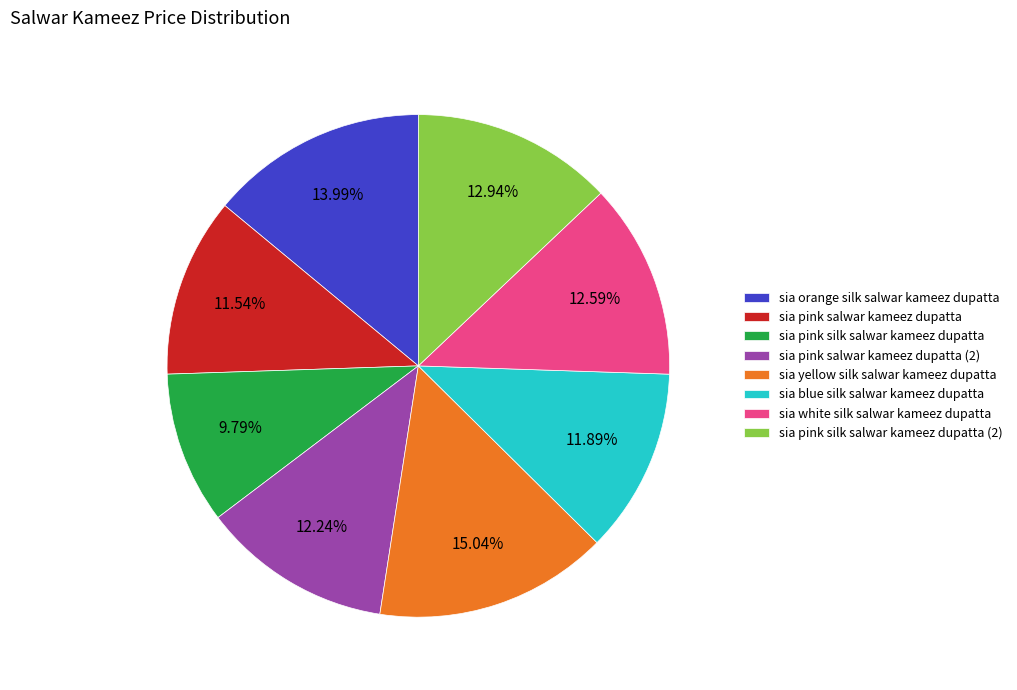

Does sia pink salwar kameez dupatta (2) represent more than half of the total?

No